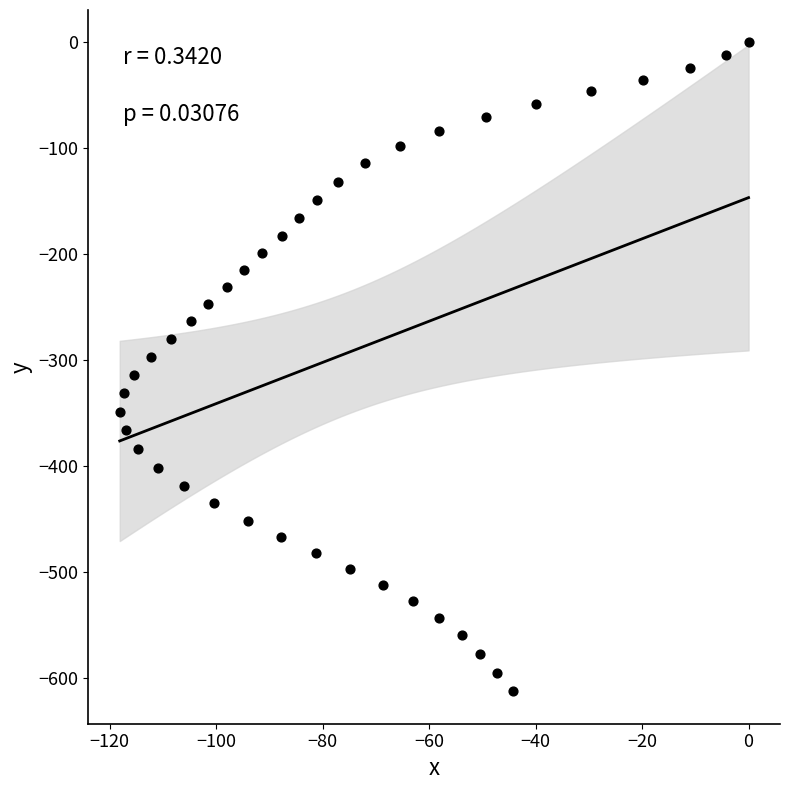

What is the range of X values (max minus min)?

118.1